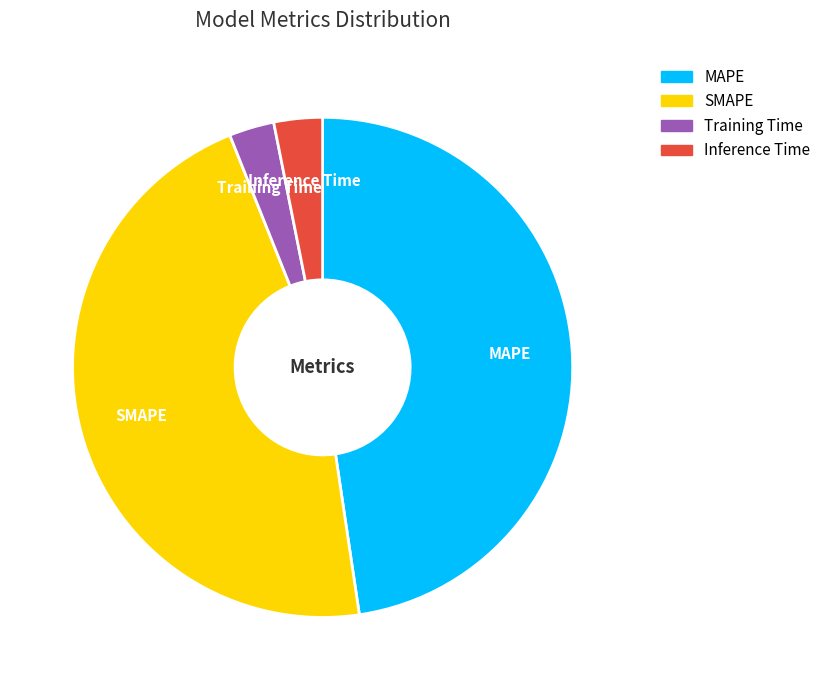

Which has a higher value, Training Time or SMAPE?

SMAPE